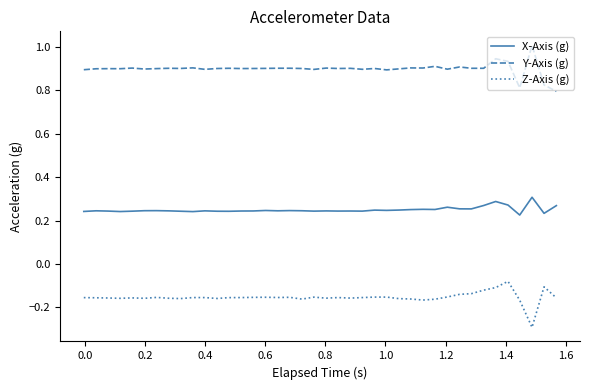

True or false: Z-Axis (g) and X-Axis (g) cross at least once.

False